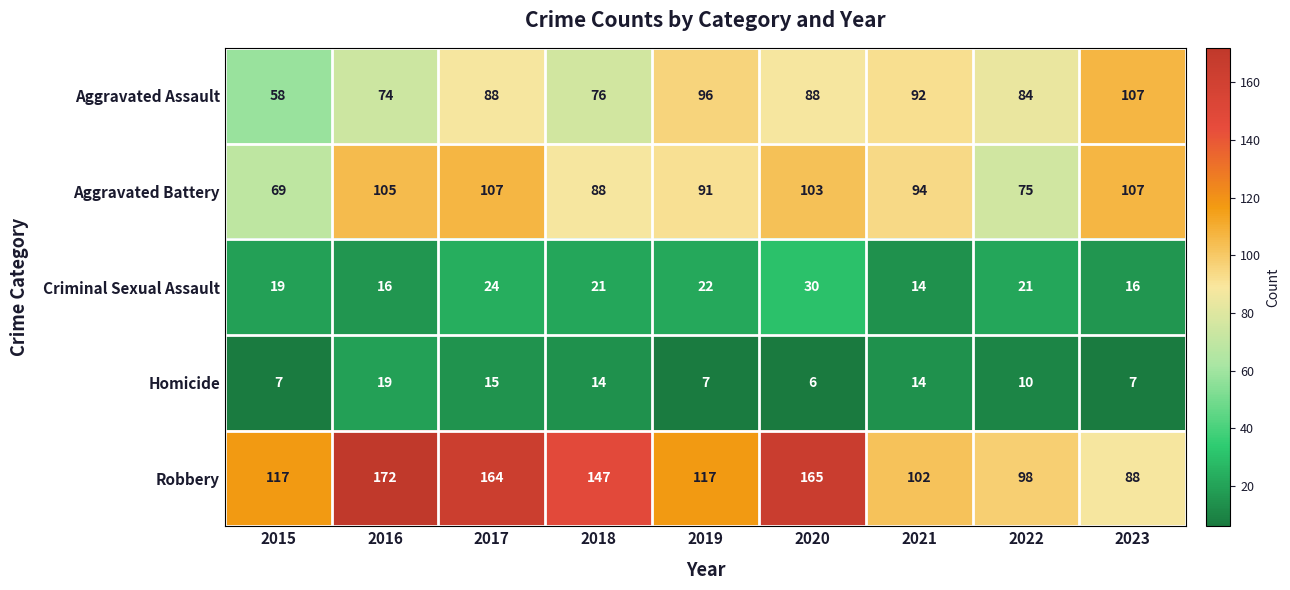

Which series has the widest spread of values?

Robbery